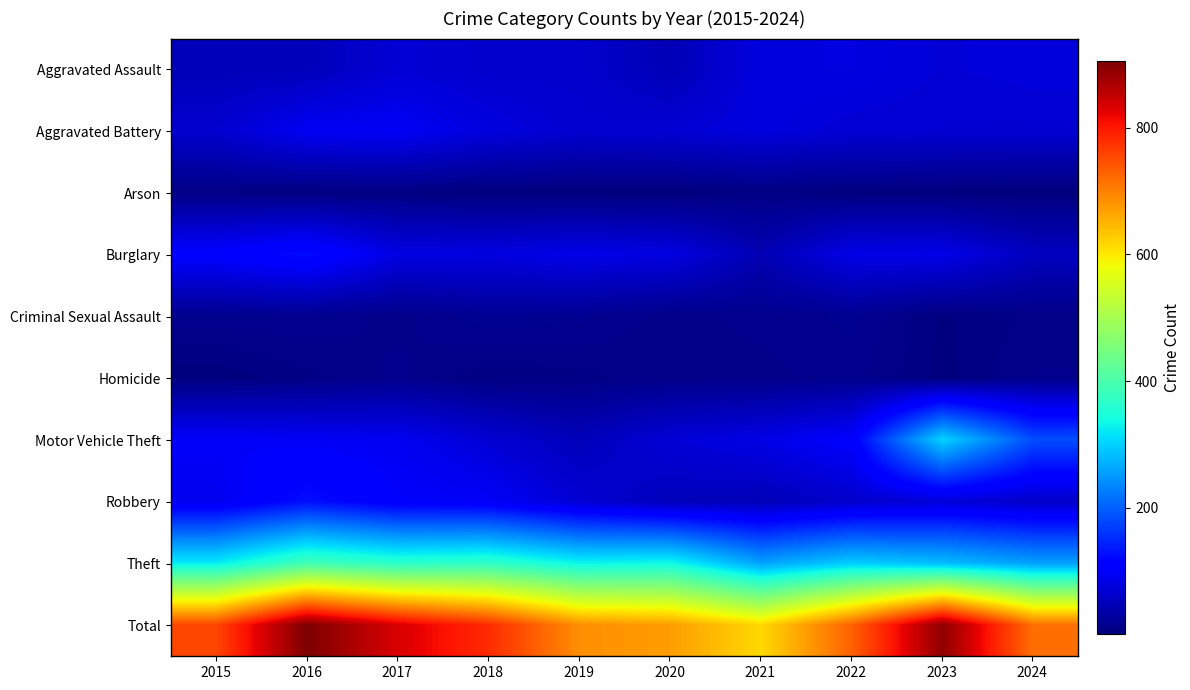

Reading left to right, extract all data points from this chart.

Aggravated Assault: 2015=47	2016=48	2017=70	2018=63	2019=63	2020=45	2021=78	2022=79	2023=71	2024=74
Aggravated Battery: 2015=65	2016=94	2017=96	2018=77	2019=66	2020=69	2021=77	2022=69	2023=68	2024=67
Arson: 2015=7	2016=4	2017=5	2018=2	2019=1	2020=1	2021=6	2022=3	2023=2	2024=1
Burglary: 2015=107	2016=125	2017=81	2018=79	2019=85	2020=80	2021=43	2022=84	2023=85	2024=53
Criminal Sexual Assault: 2015=14	2016=15	2017=10	2018=18	2019=16	2020=10	2021=13	2022=16	2023=4	2024=9
Homicide: 2015=2	2016=7	2017=13	2018=5	2019=7	2020=10	2021=10	2022=14	2023=3	2024=12
Motor Vehicle Theft: 2015=100	2016=96	2017=93	2018=69	2019=48	2020=71	2021=83	2022=105	2023=303	2024=183
Robbery: 2015=90	2016=127	2017=101	2018=98	2019=68	2020=49	2021=46	2022=62	2023=72	2024=60
Theft: 2015=324	2016=389	2017=364	2018=370	2019=332	2020=337	2021=259	2022=297	2023=283	2024=257
Total: 2015=756	2016=905	2017=833	2018=781	2019=686	2020=672	2021=615	2022=729	2023=891	2024=716